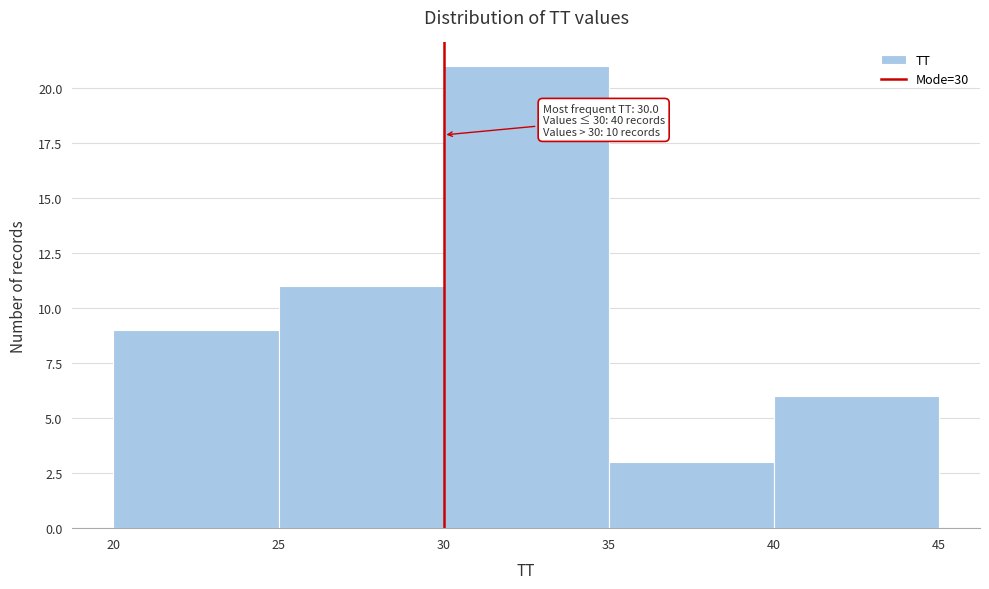

Over which range of the x-axis is the bar tallest?

30 to 35